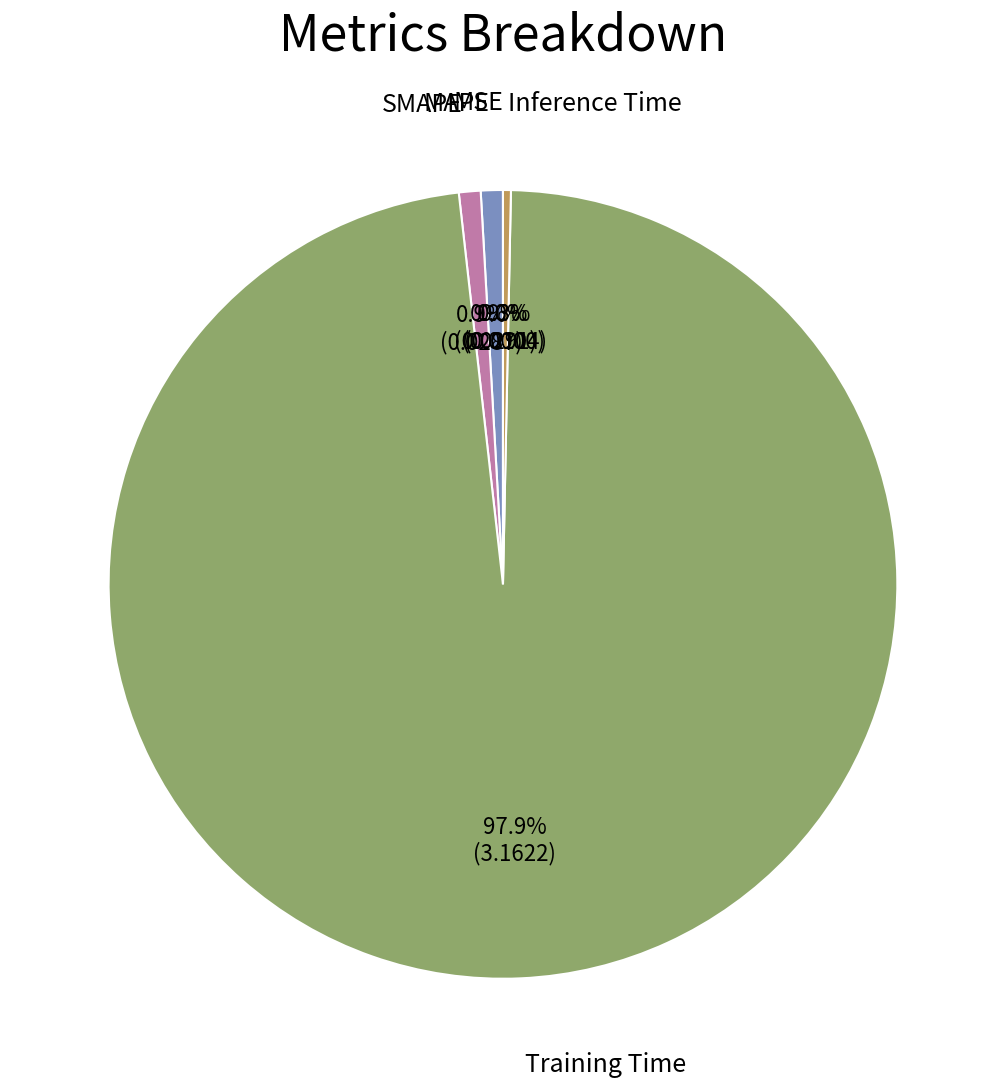

To the nearest percent, what is the average slice percentage?

20%